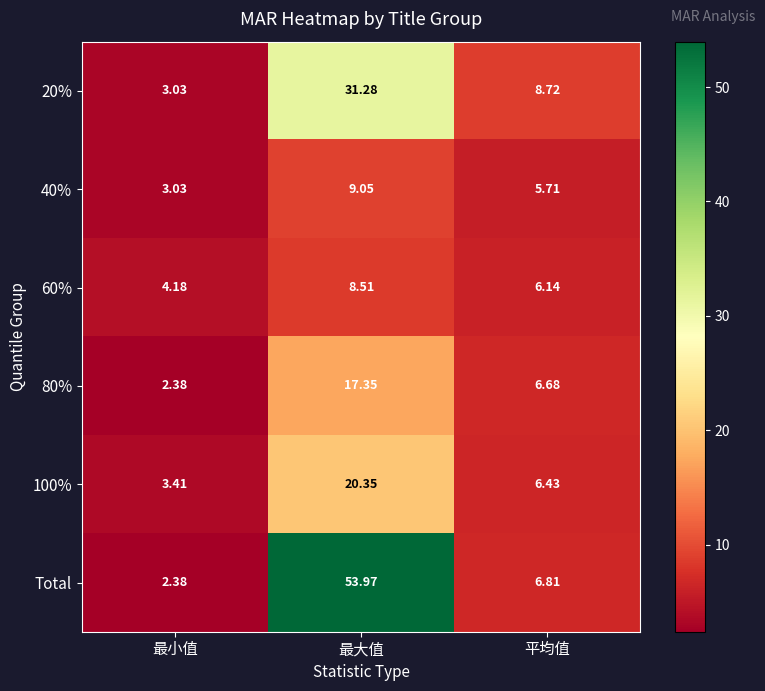

Where does the 40% series first go above 5?

最大值